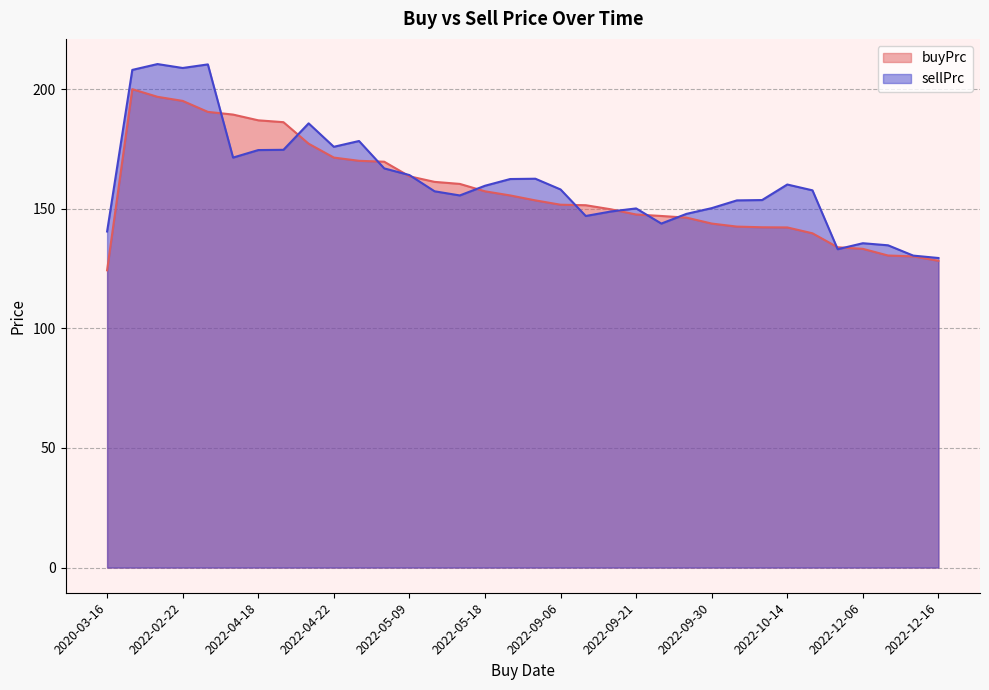

What is the maximum value for buyPrc?

200.0